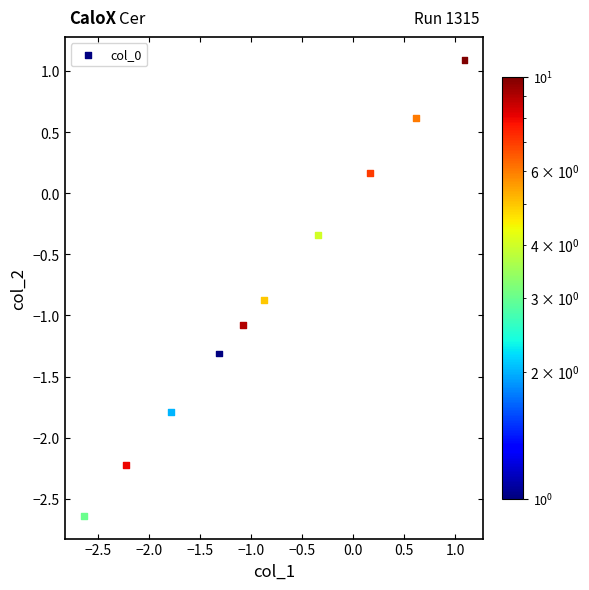

What is the range of X values (max minus min)?

3.7